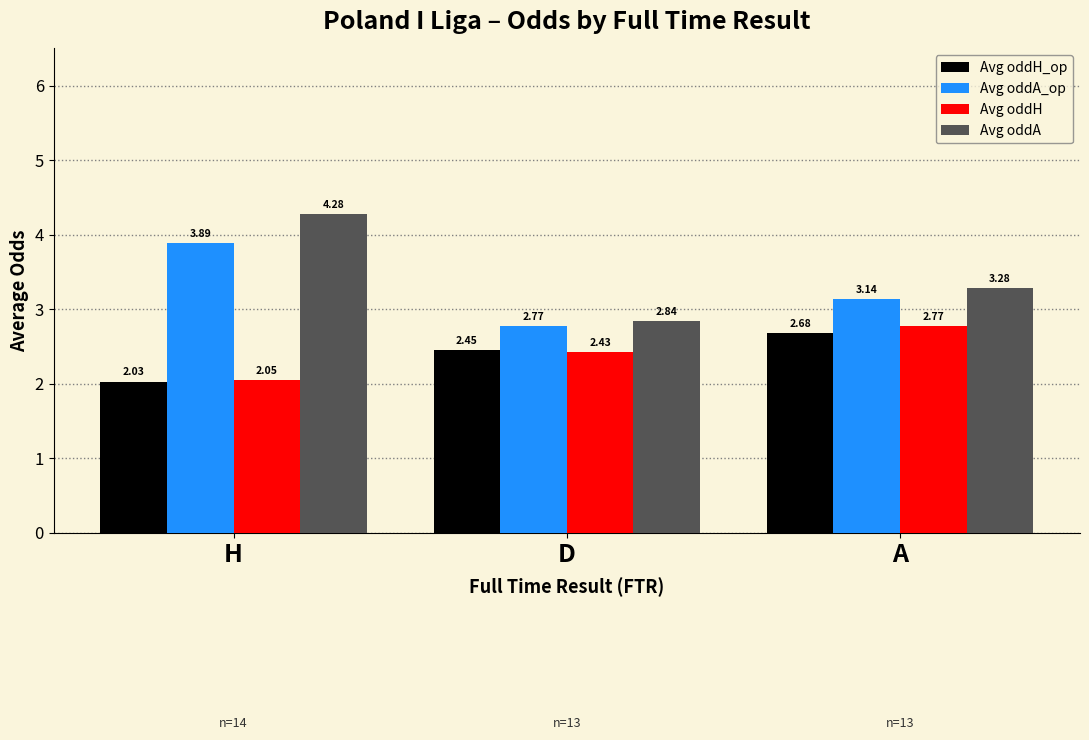

What is the sum of the Avg oddH values at A and H?

4.8